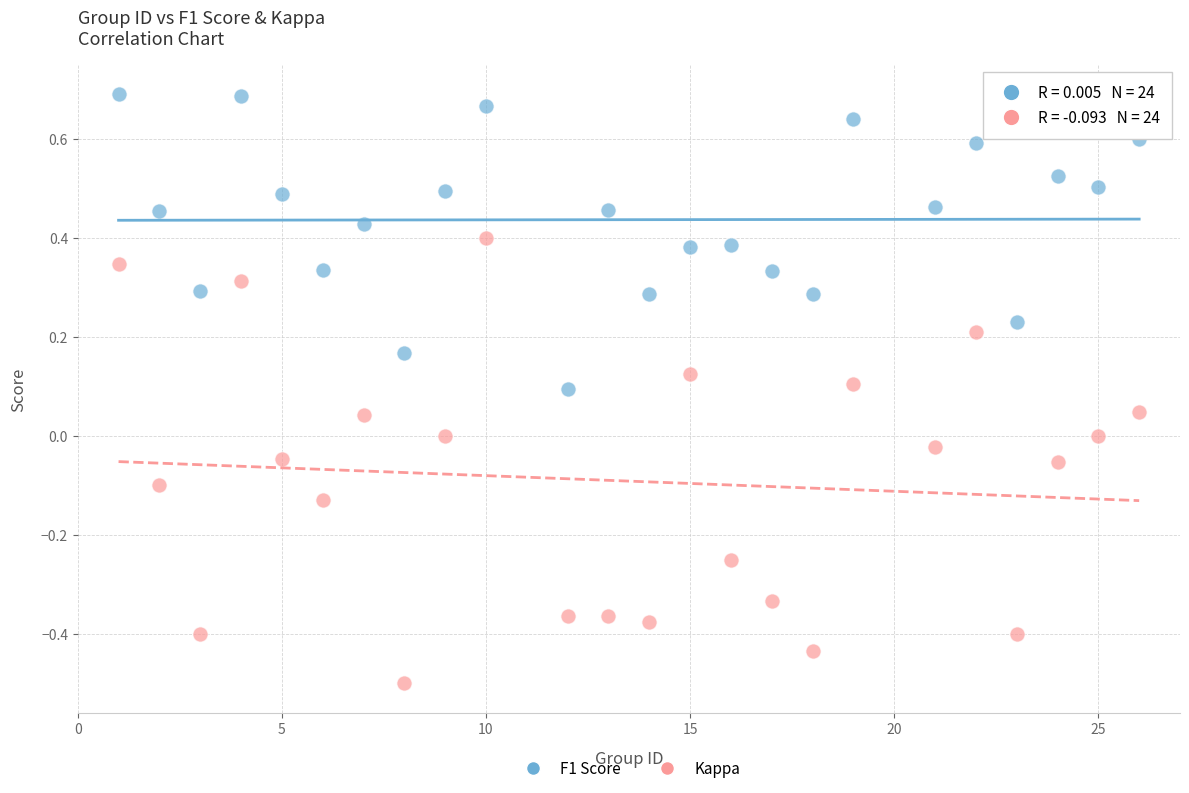

Across all data points, what is the range of X values (max minus min)?

25.0